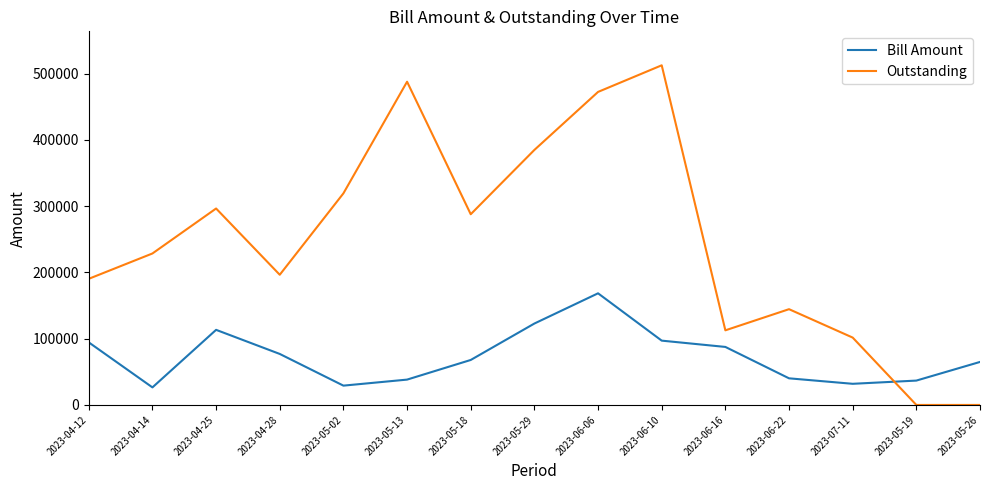

What is the difference between the maximum and minimum values in the Bill Amount series?

141984